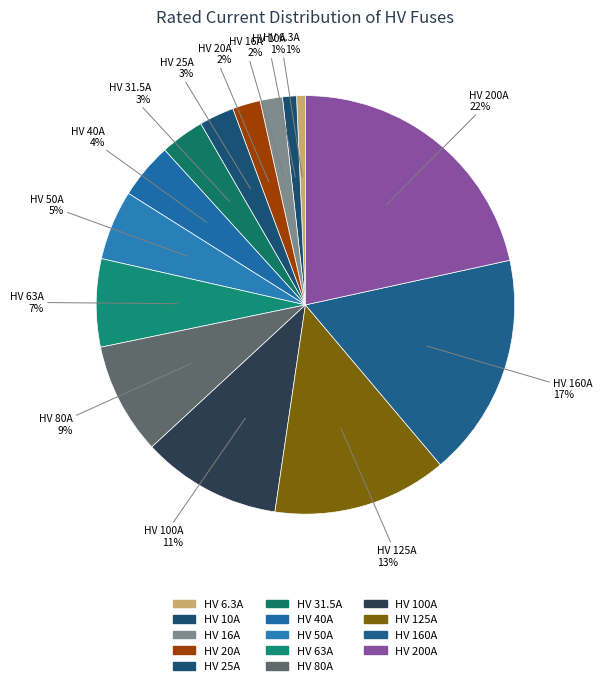

What percentage is the HV 40A slice, to the nearest percent?

4%